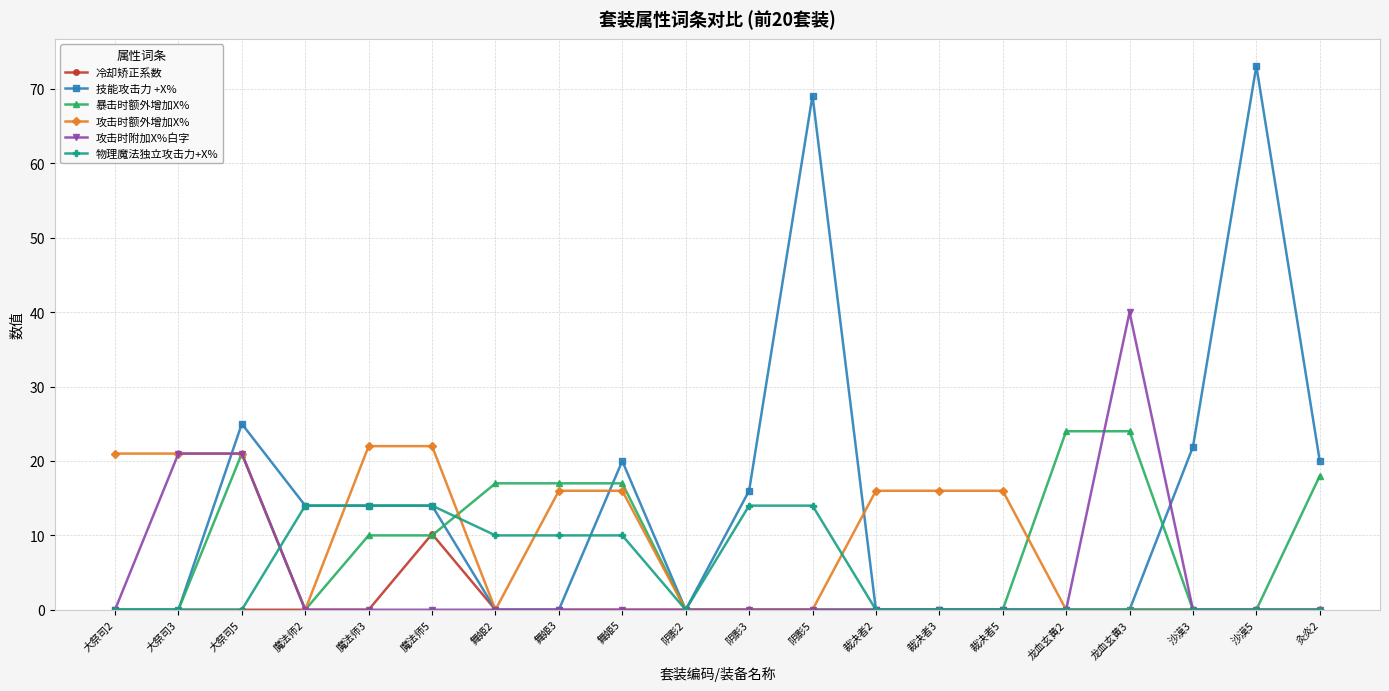

Rank the series by their maximum value, from lowest to highest.

冷却矫正系数, 物理魔法独立攻击力+X%, 攻击时额外增加X%, 暴击时额外增加X%, 攻击时附加X%白字, 技能攻击力 +X%